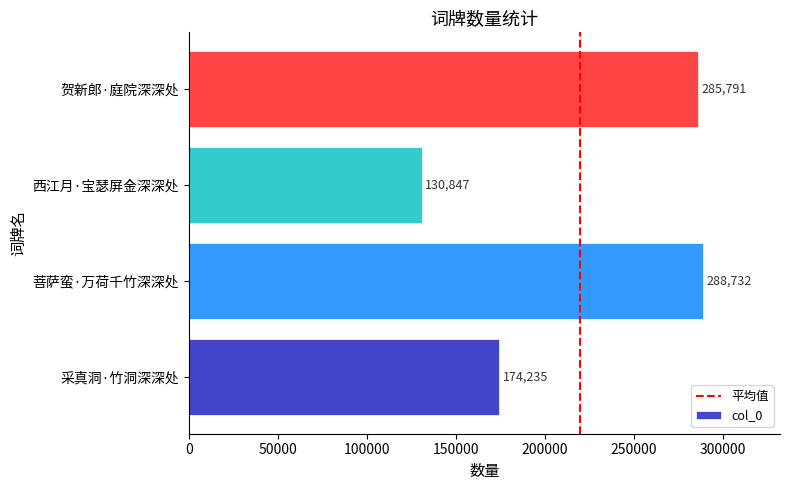

How many bars are there in total?

4